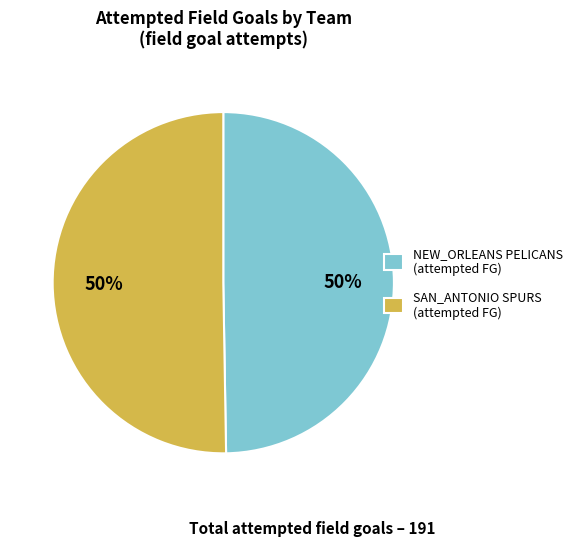

Do SAN_ANTONIO SPURS (attempted FG) and NEW_ORLEANS PELICANS (attempted FG) together represent more than half of the pie?

Yes